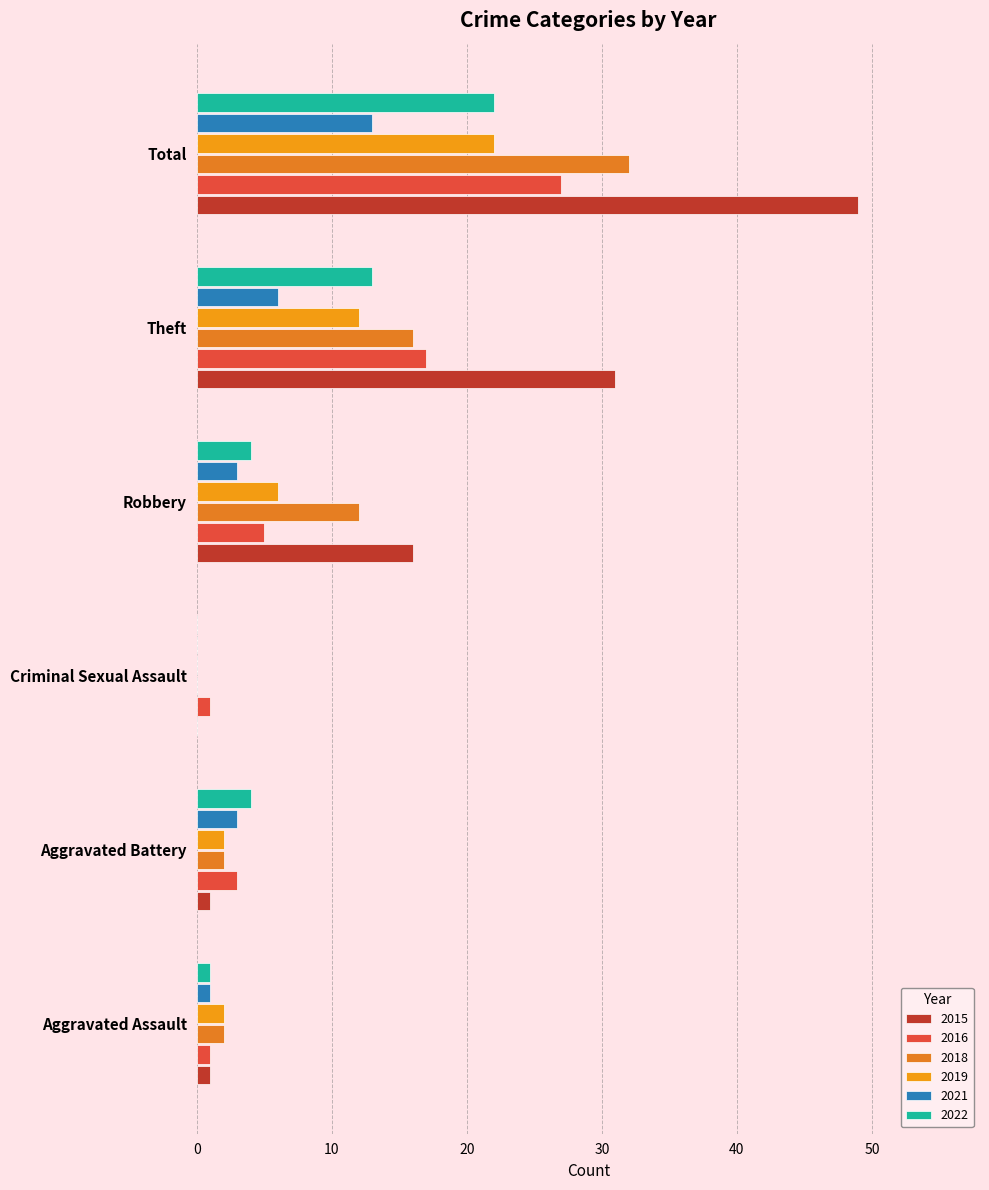

What are all the series names shown in the legend?

2015, 2016, 2018, 2019, 2021, 2022